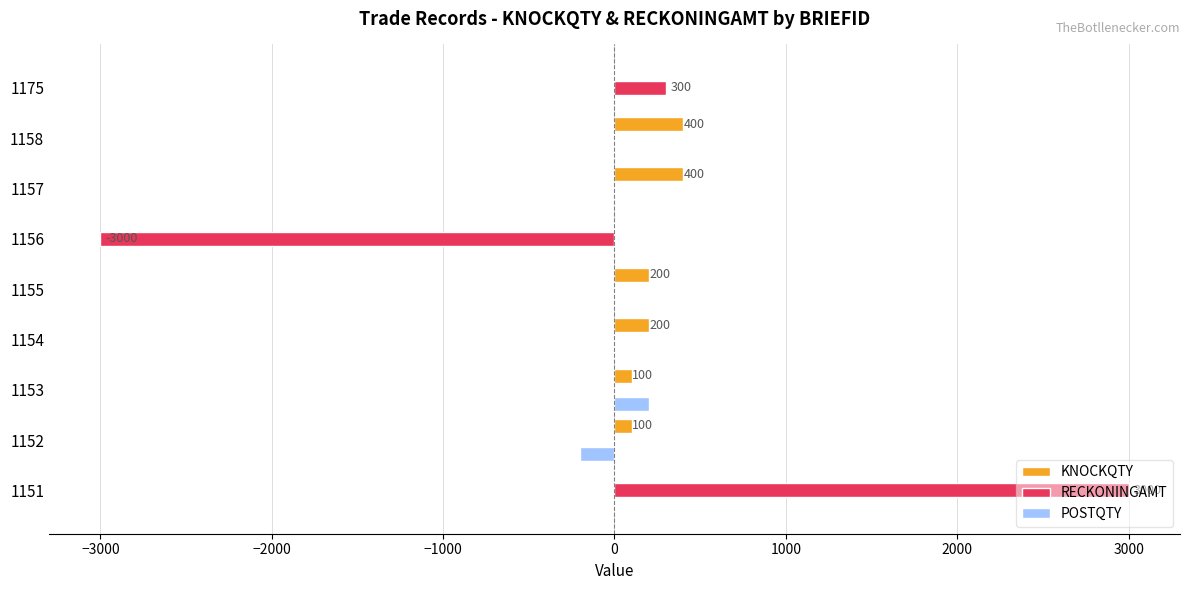

What are all the series names shown in the legend?

KNOCKQTY, RECKONINGAMT, POSTQTY